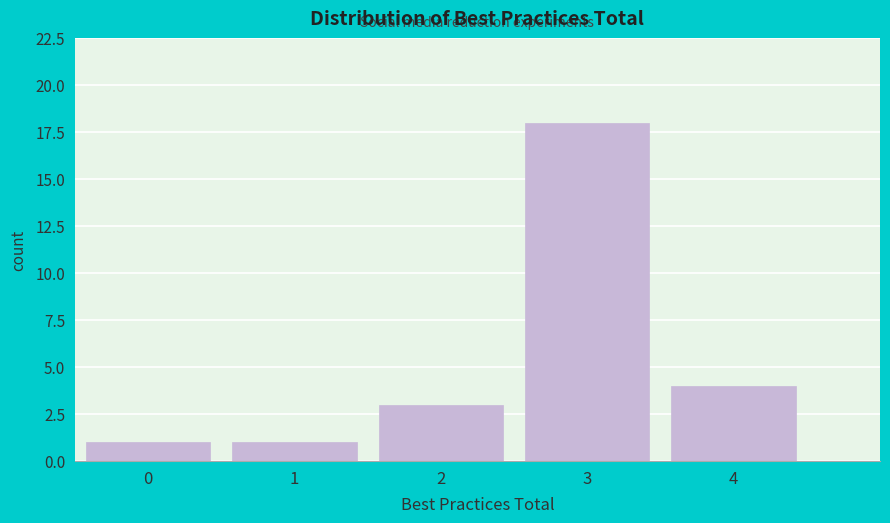

How tall is the bar that spans 3.5 to 4.5 on the x-axis? The values are not printed on the chart, so give them approximately, as read against the axis.

4